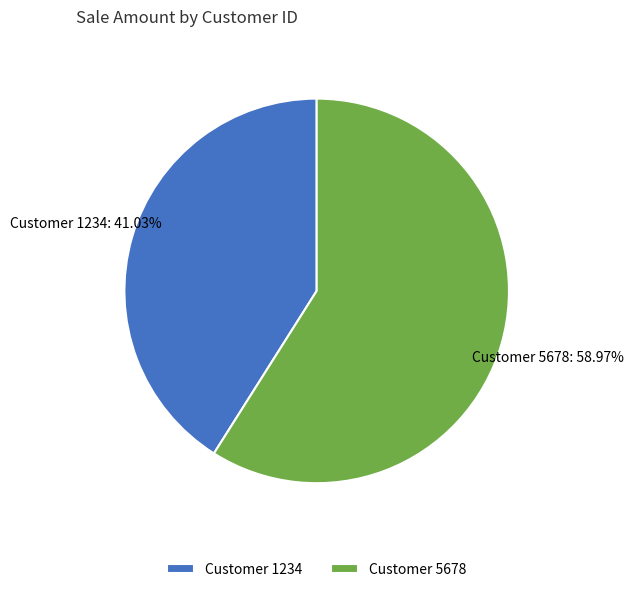

Do Customer 1234 and Customer 5678 together represent more than half of the pie?

Yes